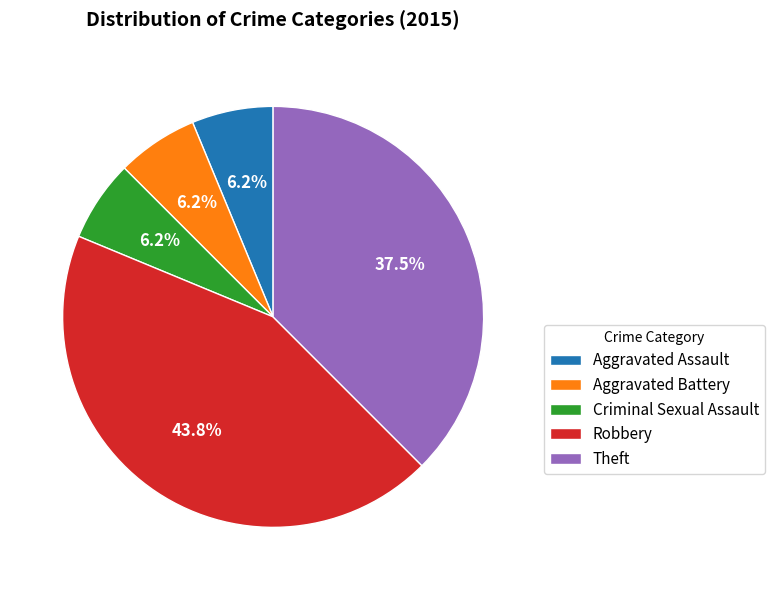

Which slice is the largest?

Robbery